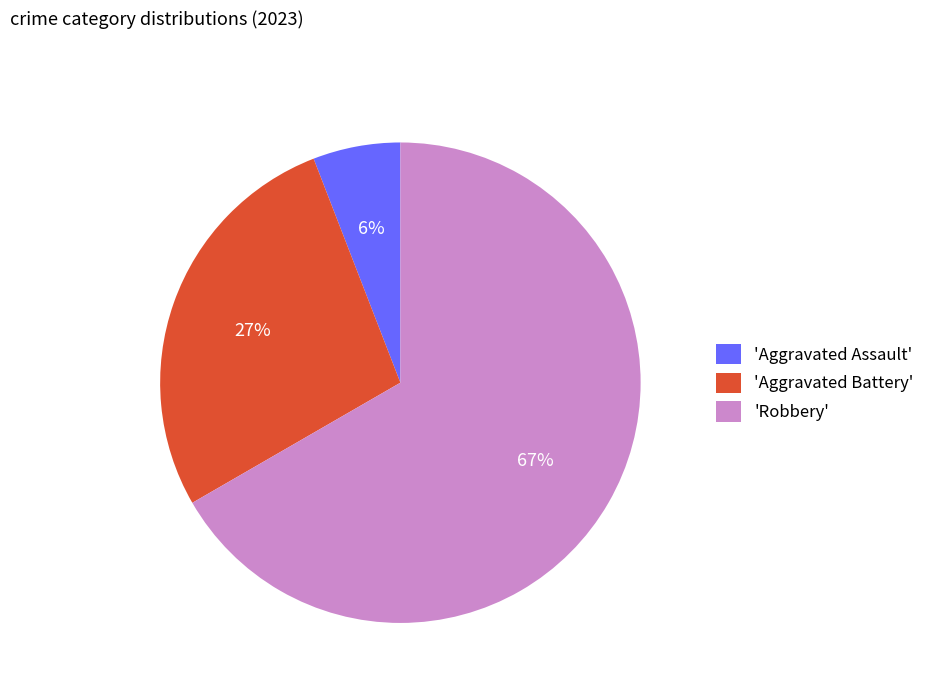

Rank the categories by value from lowest to highest.

'Aggravated Assault', 'Aggravated Battery', 'Robbery'